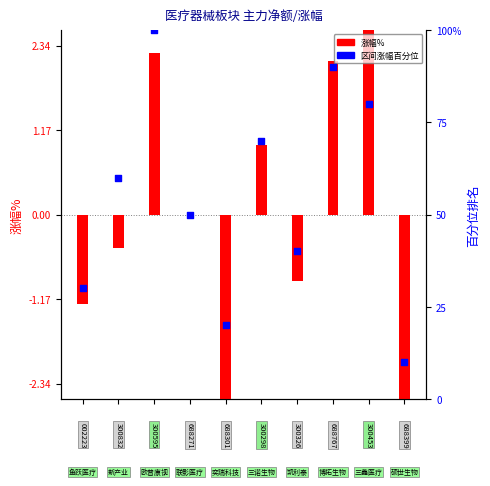

At how many categories does at least one series exceed 43?

6